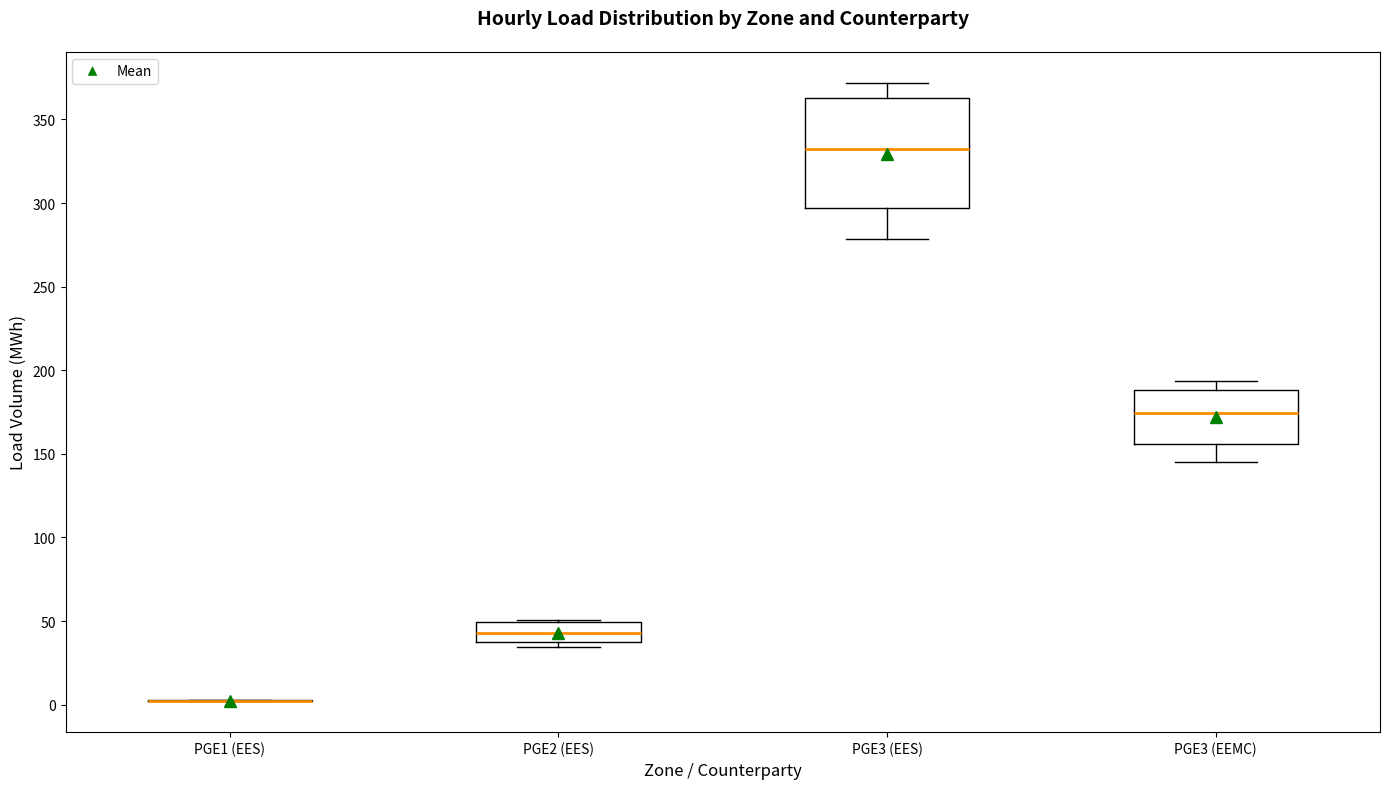

Reading left to right, transcribe this box plot: for each box, give where its median line is, the range the box spans, and where its two whiskers end, as read against the y-axis. The values are not printed on the chart, so give them approximately, as read against the axis.

PGE1 (EES): box collapsed to a line at 0, whiskers 0 to 5
PGE2 (EES): median 45, box 35 to 50, whiskers 35 (just below the box's lower edge) to 50
PGE3 (EES): median 330, box 295 to 365, whiskers 280 to 370
PGE3 (EEMC): median 175, box 155 to 190, whiskers 145 to 195